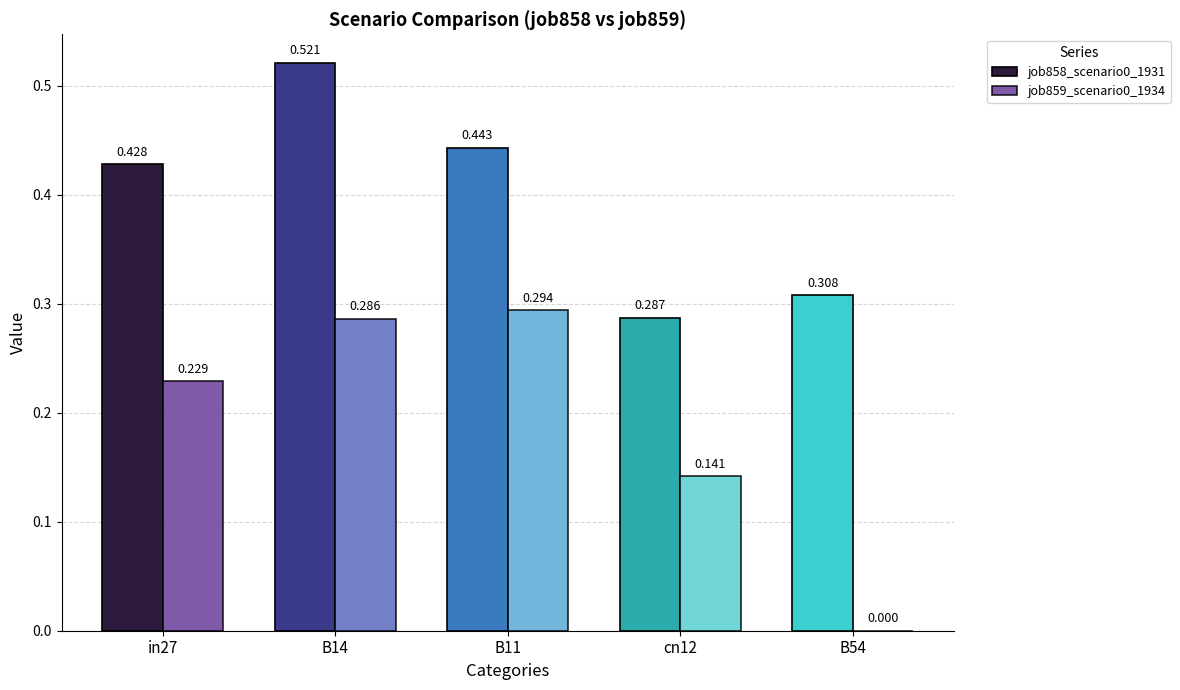

What are all the series names shown in the legend?

job858_scenario0_1931, job859_scenario0_1934